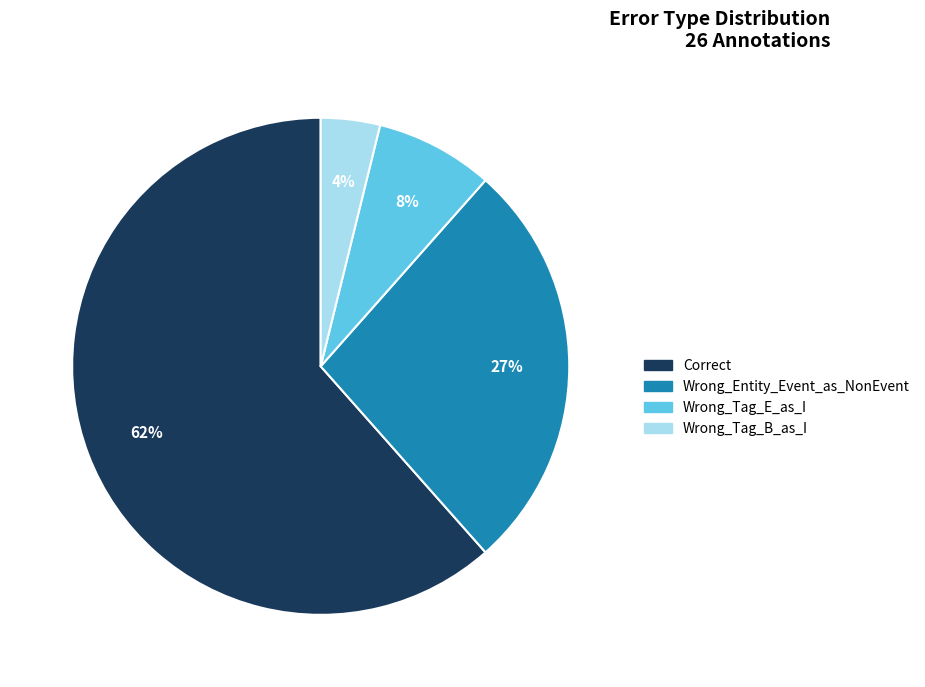

Is the sum of Wrong_Tag_B_as_I and Wrong_Entity_Event_as_NonEvent greater than half?

No